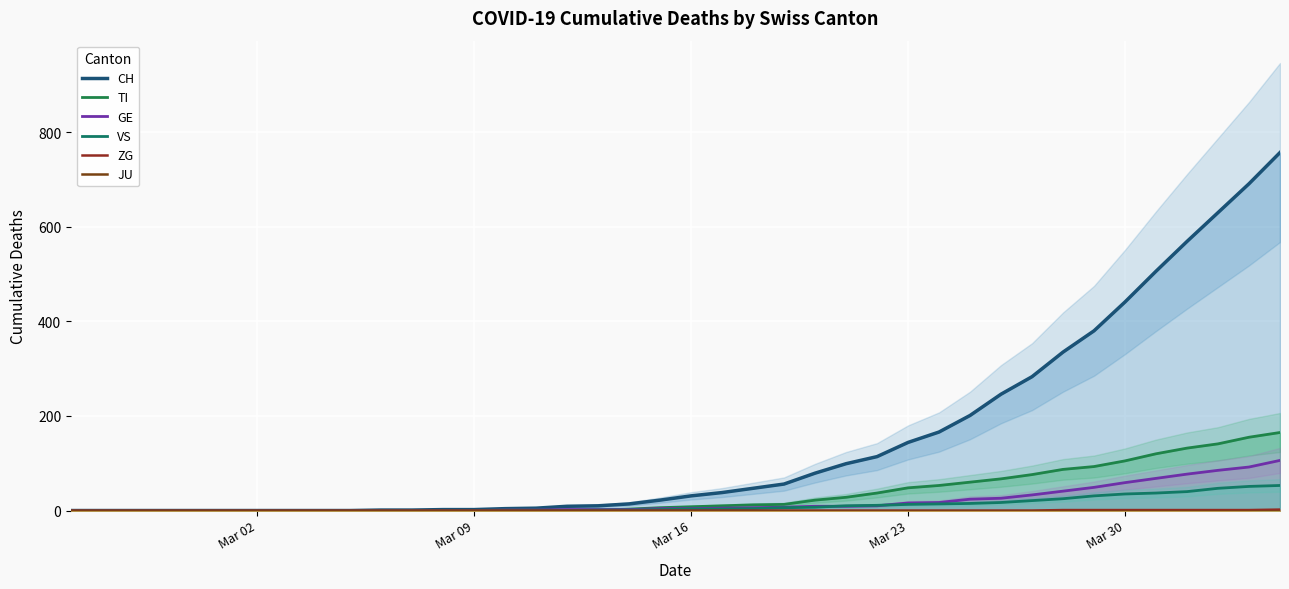

Is the value of ZG at 14 greater than the value of JU at 31?

No